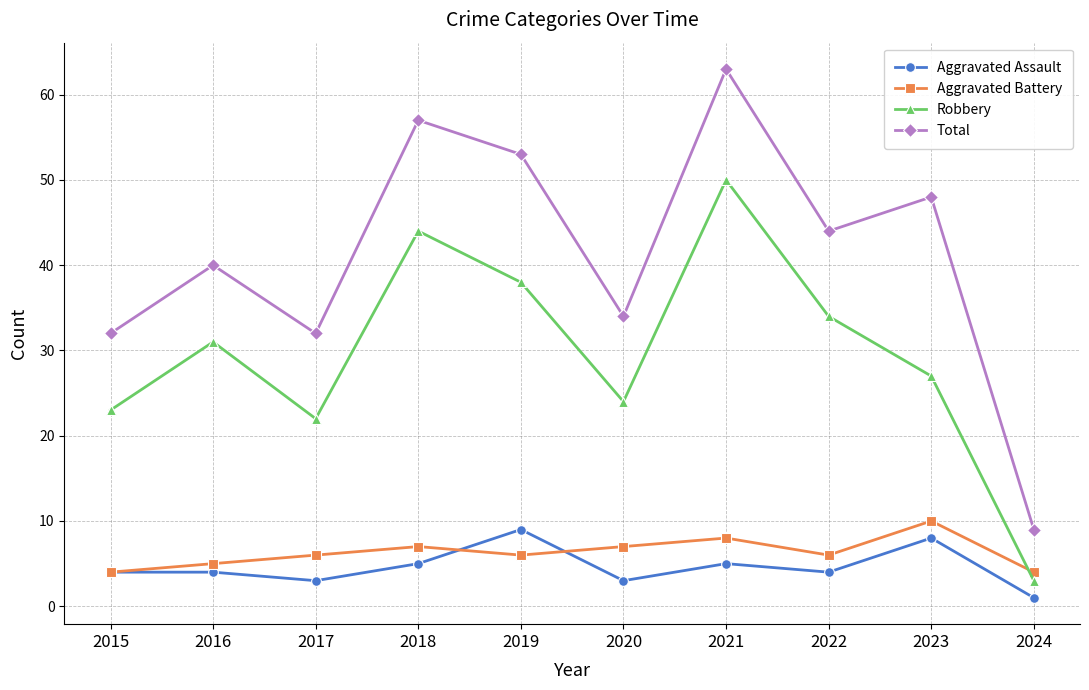

What is the difference between the Aggravated Assault values at 2024 and 2017?

2